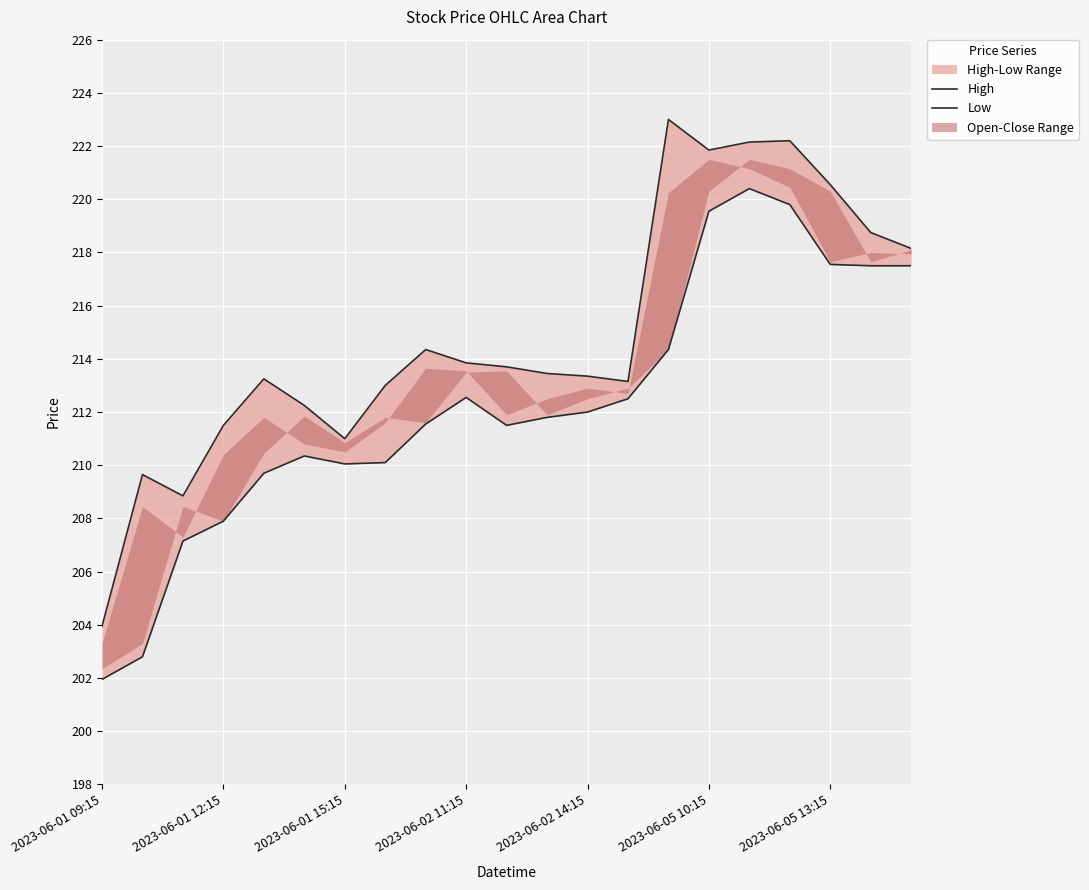

What value does the High series have at 13?

213.1